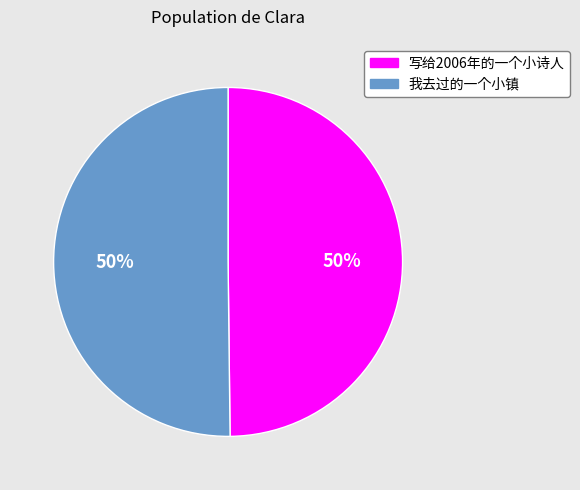

Is it true that 写给2006年的一个小诗人 is 44% of the pie?

False